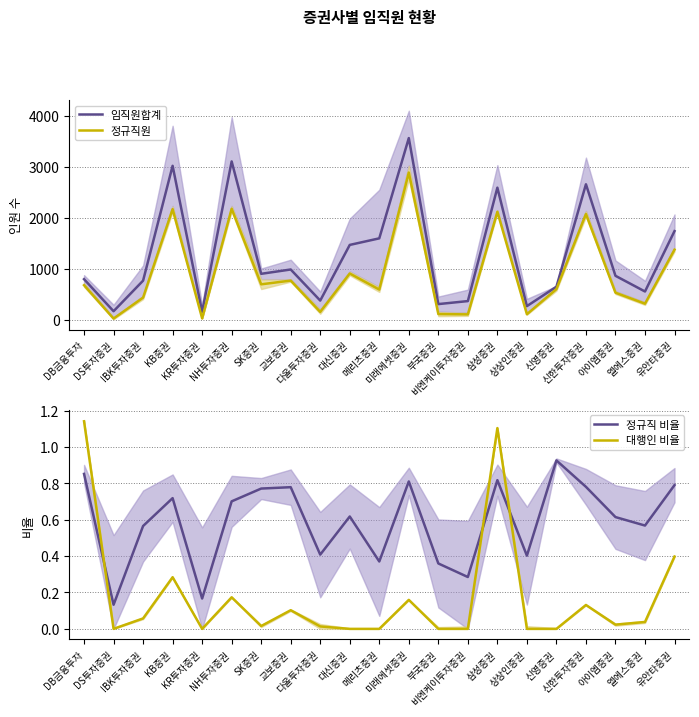

Which category has the lowest value in the 정규직 비율 series?

DS투자증권